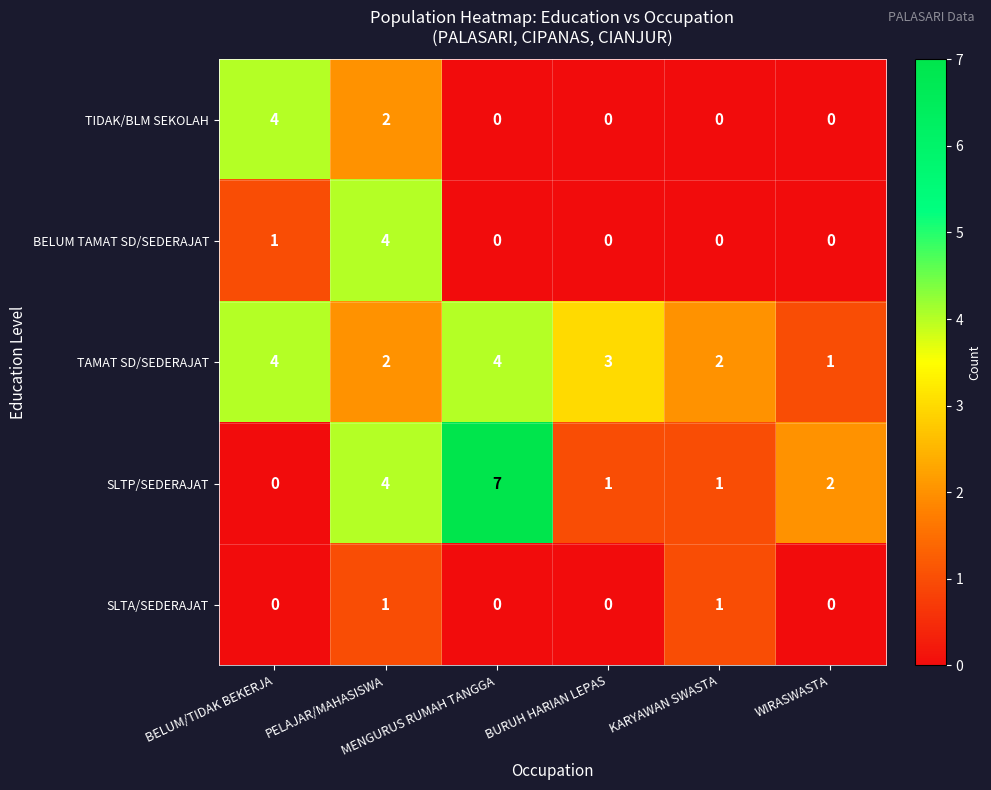

What is the sum of all SLTP/SEDERAJAT values?

15